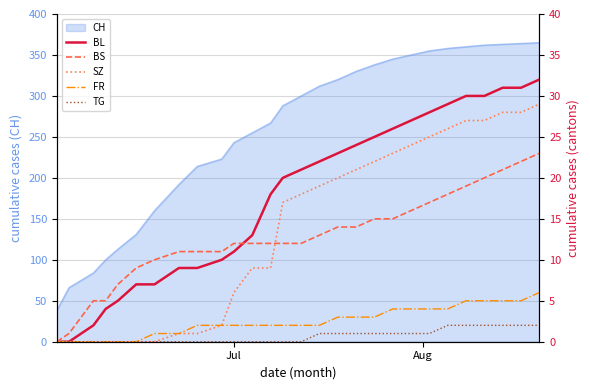

What is the minimum value for CH?

38